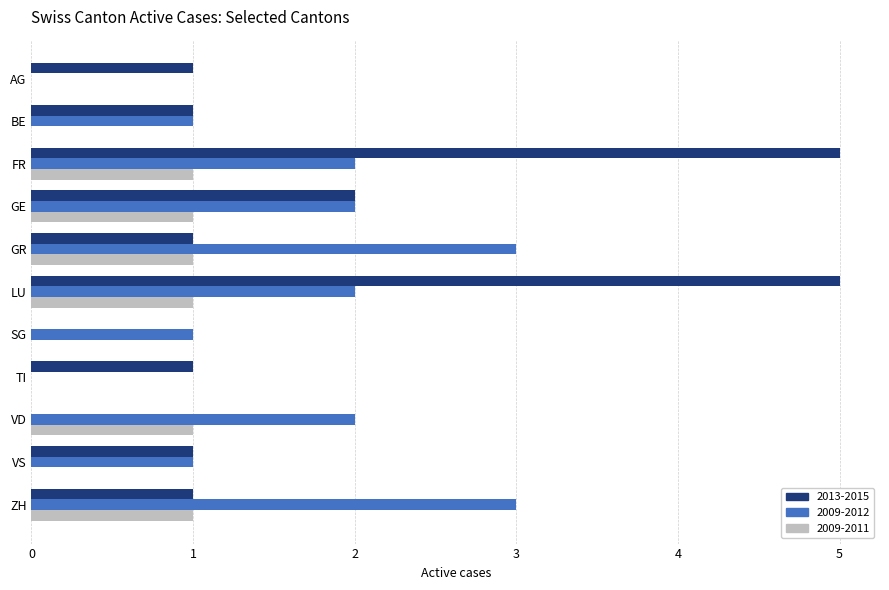

What is the sum of all 2009-2011 values?

6